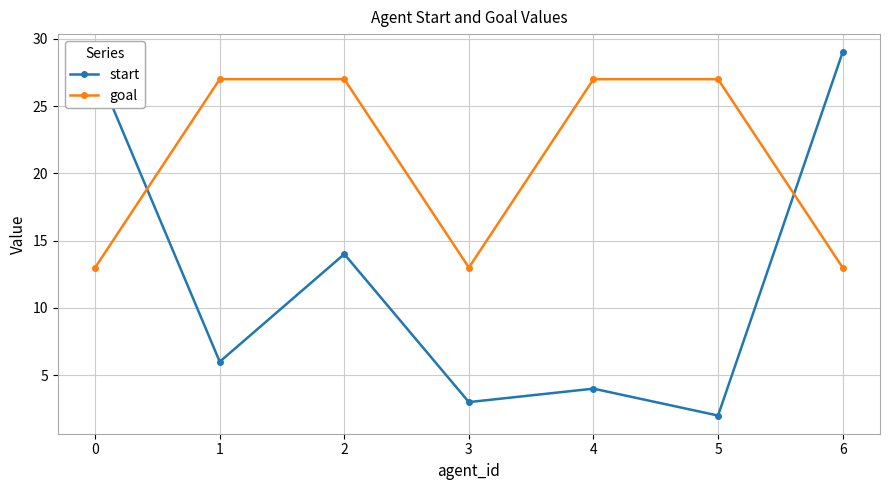

Is it true that goal equals 27 at 1?

True